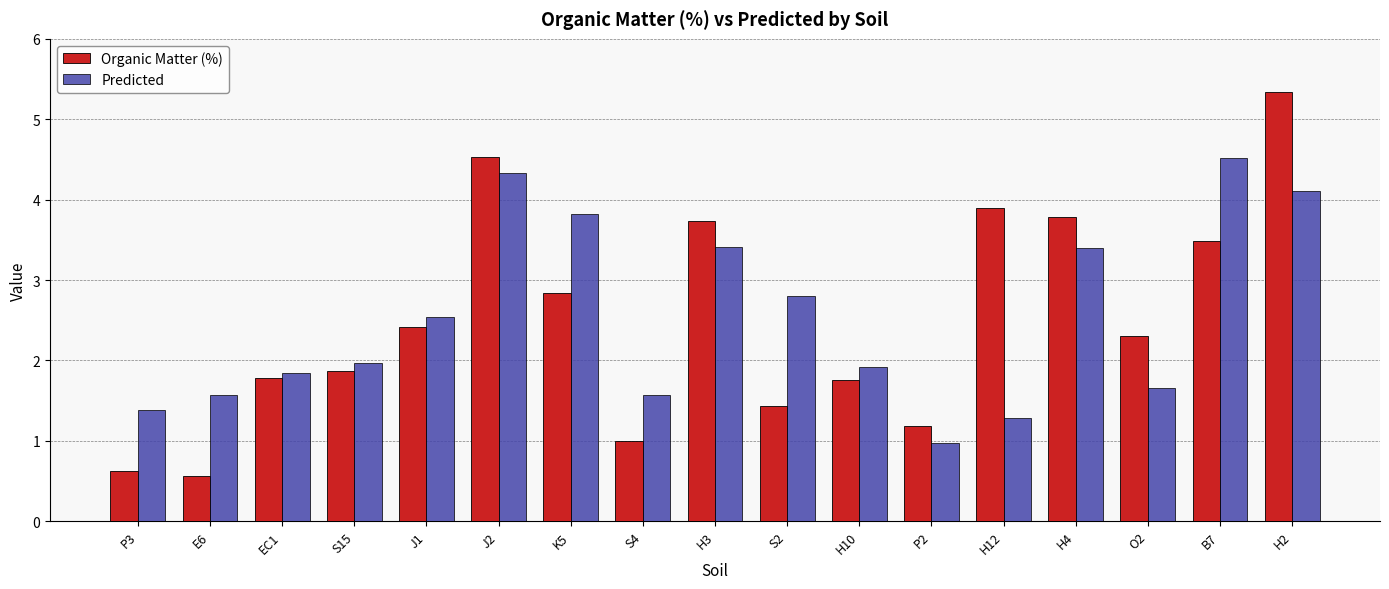

What is the difference between the second highest and minimum values in the Organic Matter (%) series?

4.0